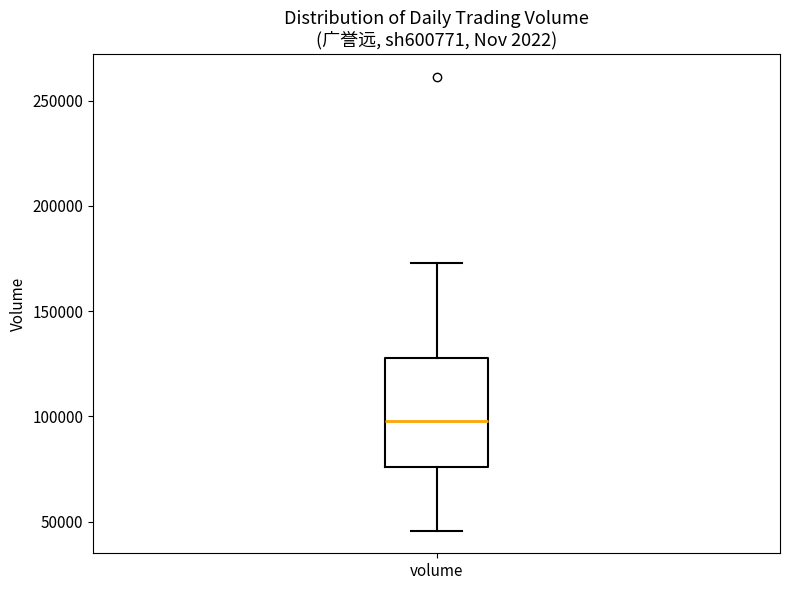

Where is the lower edge of the box for volume on the y-axis? The values are not printed on the chart, so give them approximately, as read against the axis.

75000